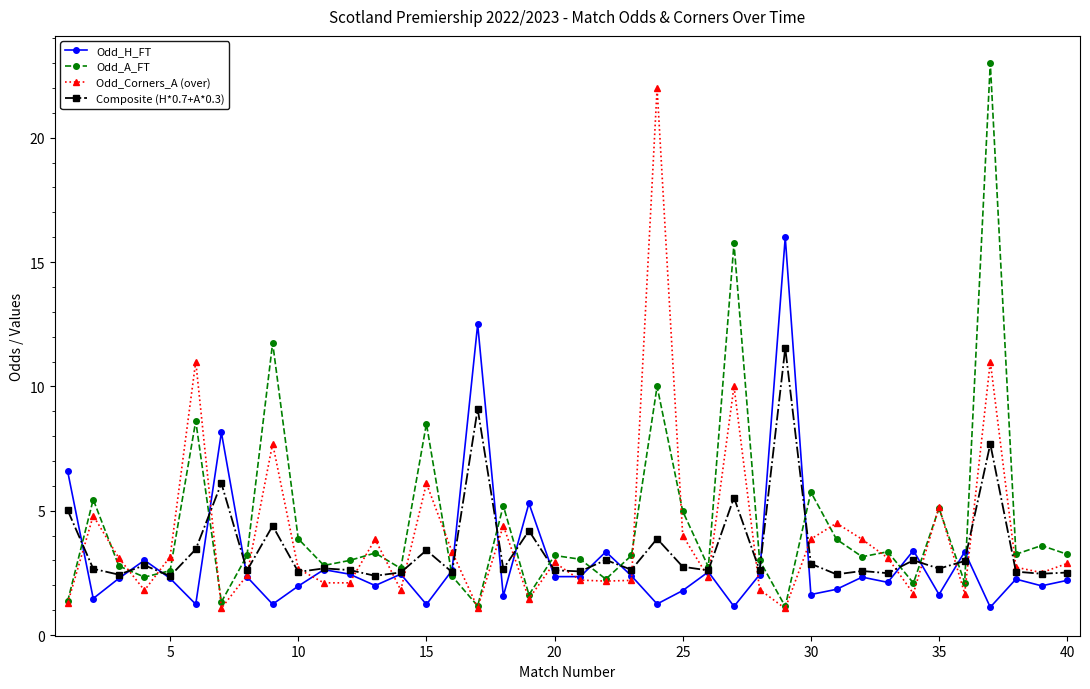

True or false: Composite (H*0.7+A*0.3) has more than 2 interior local peaks.

True